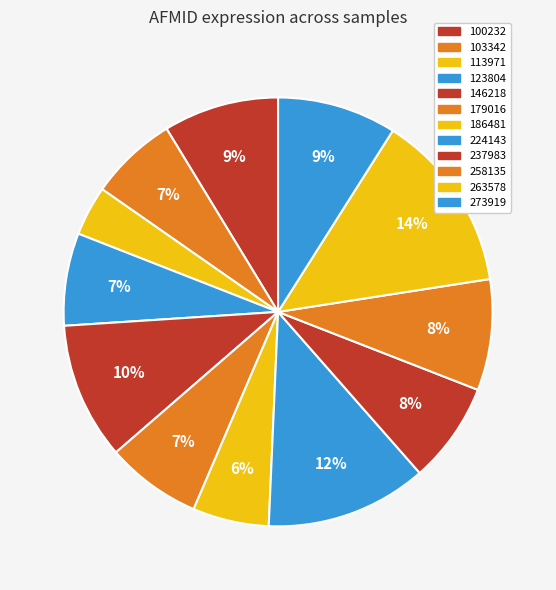

Which slice is the smallest?

113971